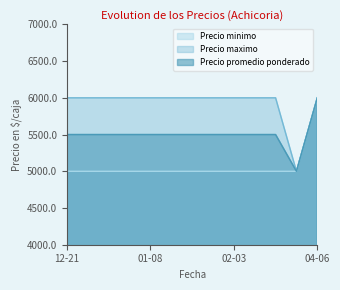

How many data points does each series have?

13